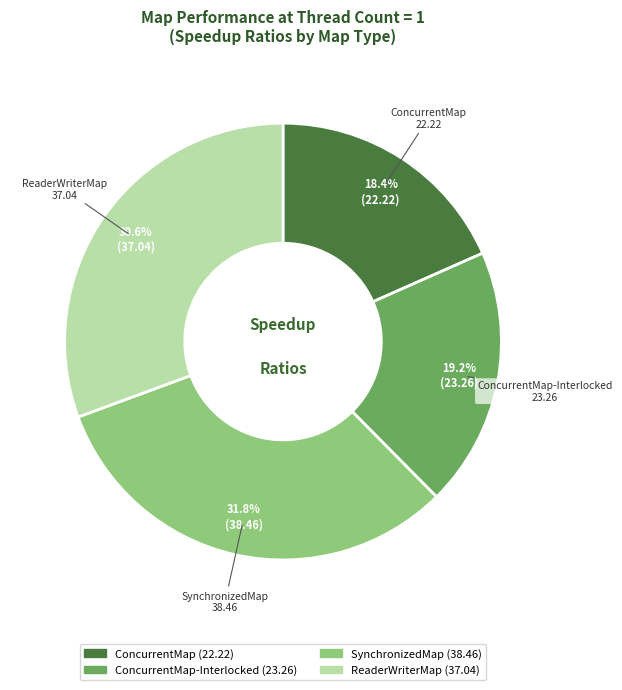

Does any single category account for the majority?

No